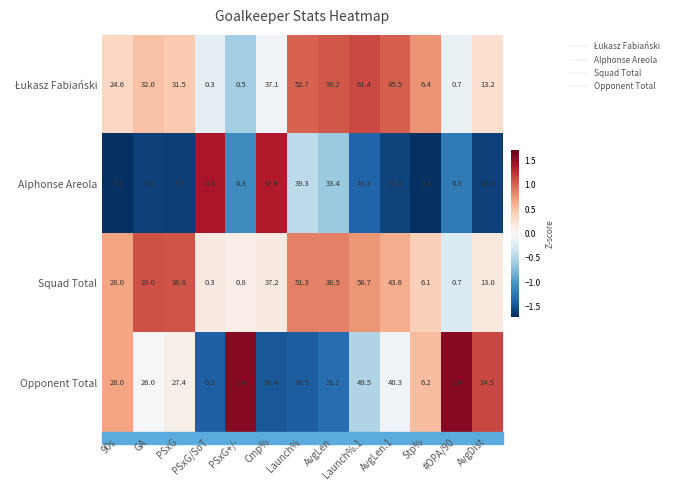

The value of Squad Total at PSxG+/- is 0.8. True or false?

True